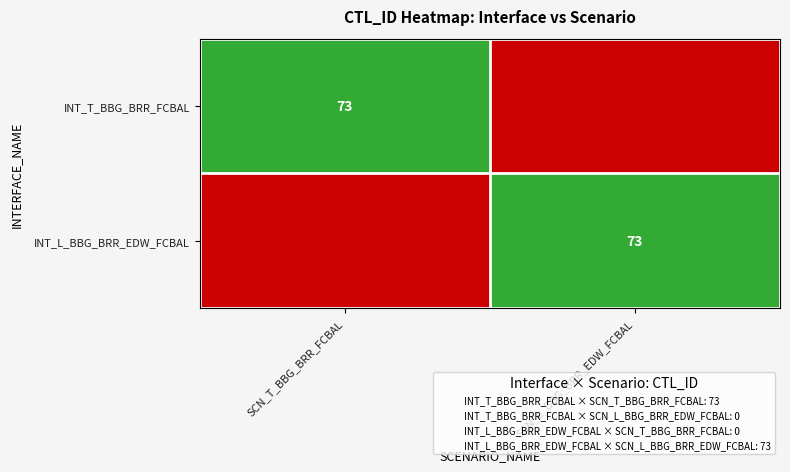

At which category does the chart reach its minimum across all series?

SCN_L_BBG_BRR_EDW_FCBAL